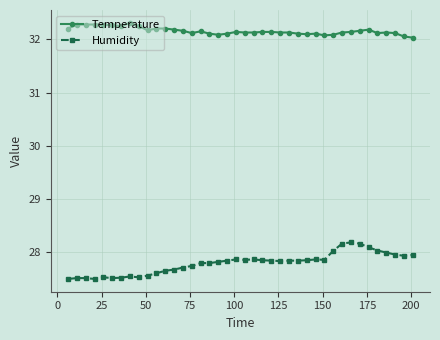

What is the value of the Temperature point at the 40th from the left?

32.0